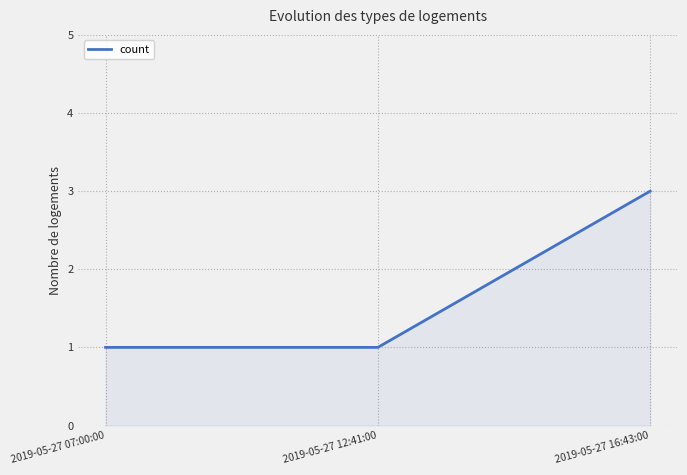

At which category does the chart reach its peak across all series?

2019-05-27 16:43:00